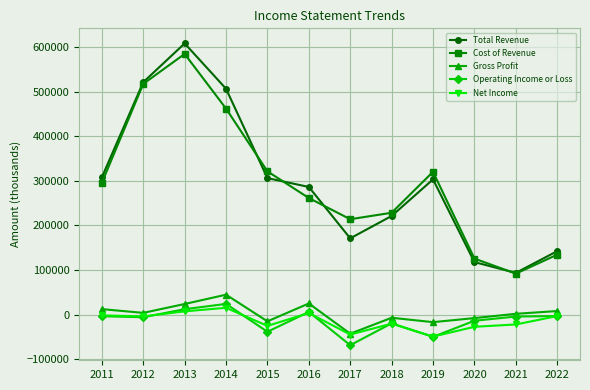

How many data points in Cost of Revenue are less than 295600?

6